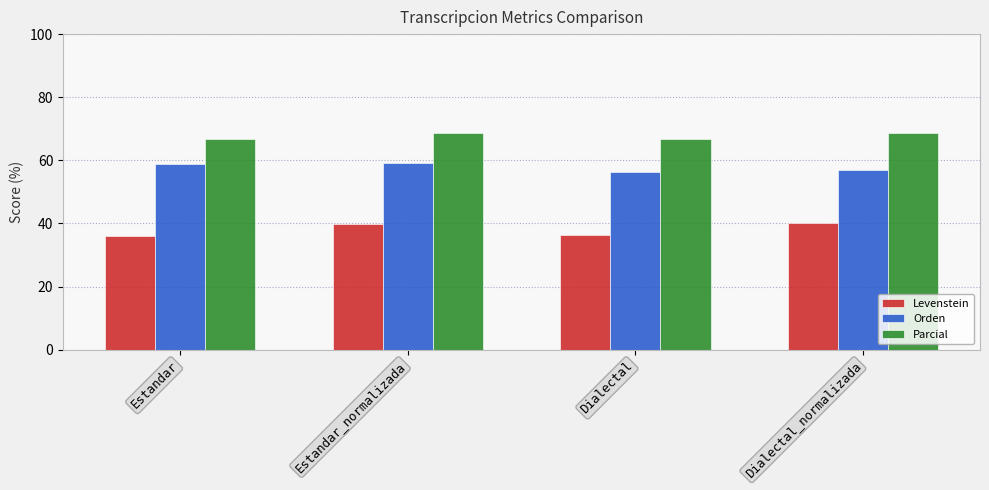

Which series has the widest spread of values?

Levenstein